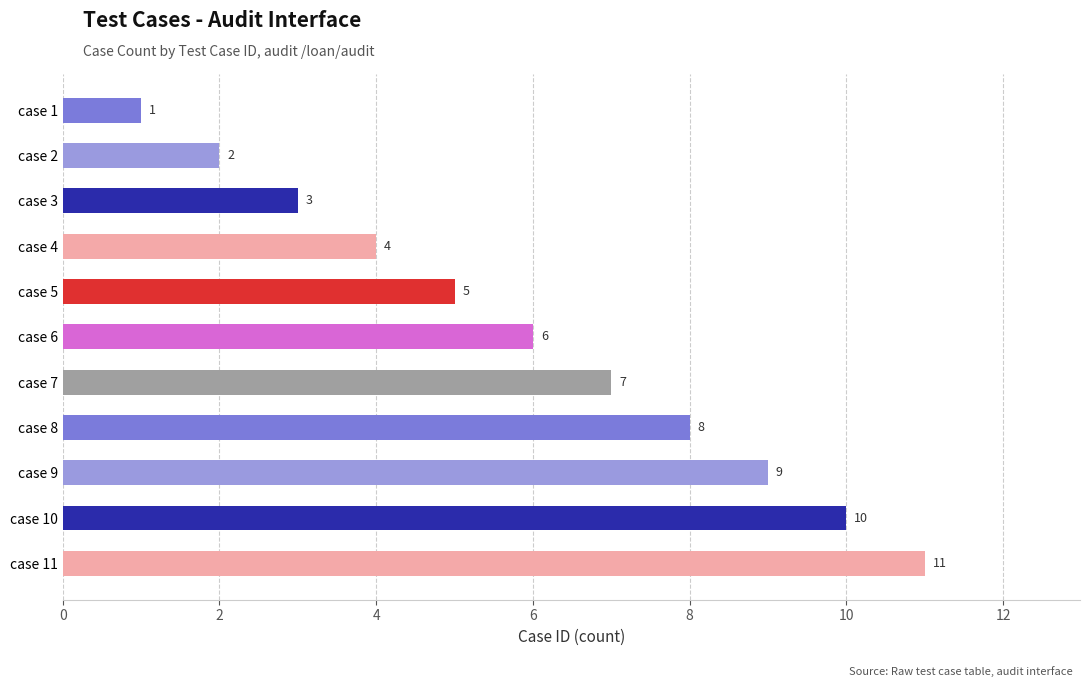

Rank the categories by value from lowest to highest.

case 1, case 2, case 3, case 4, case 5, case 6, case 7, case 8, case 9, case 10, case 11